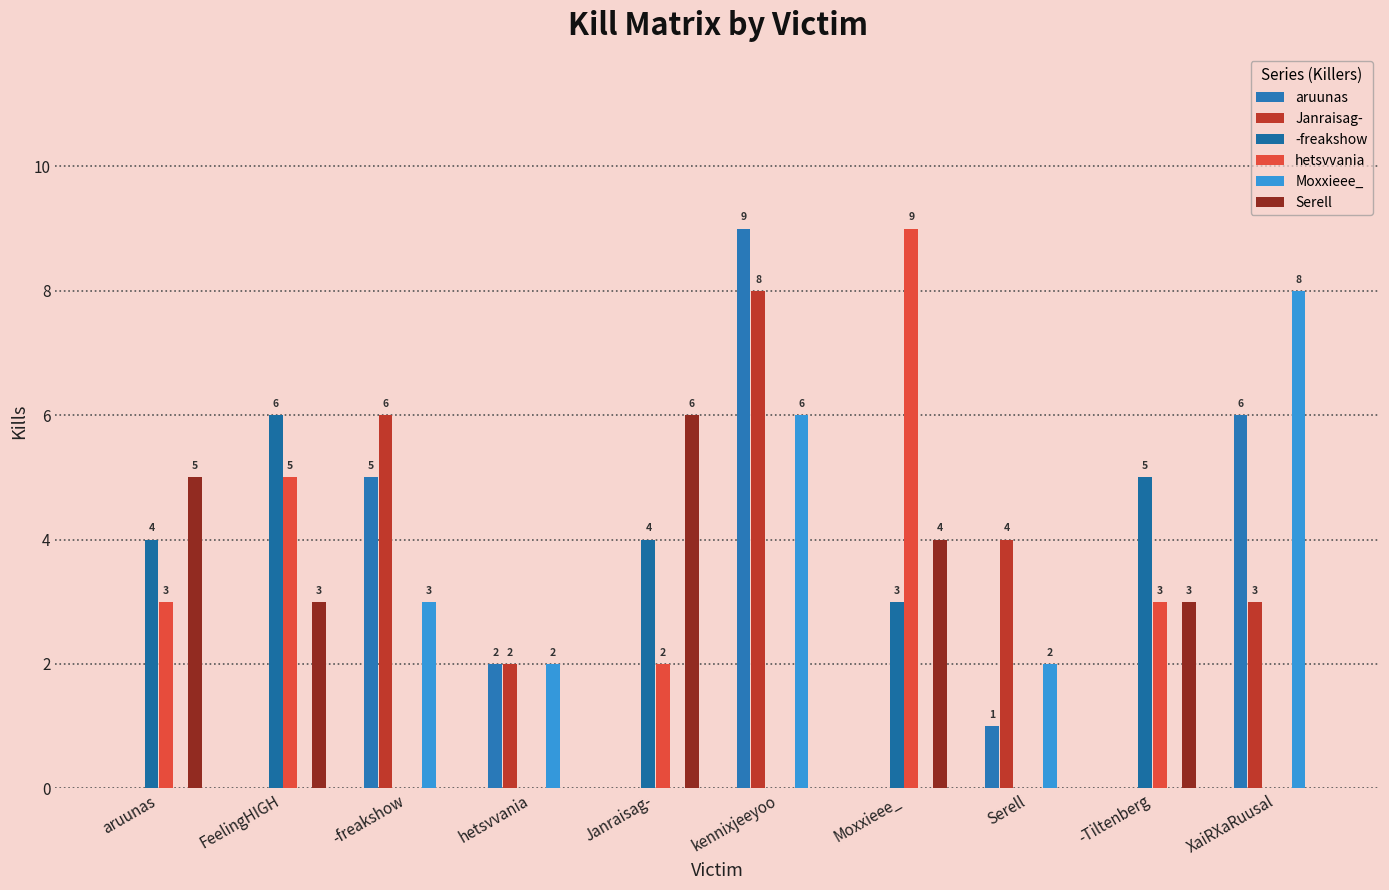

What are all the series names shown in the legend?

aruunas, Janraisag-, -freakshow, hetsvvania, Moxxieee_, Serell